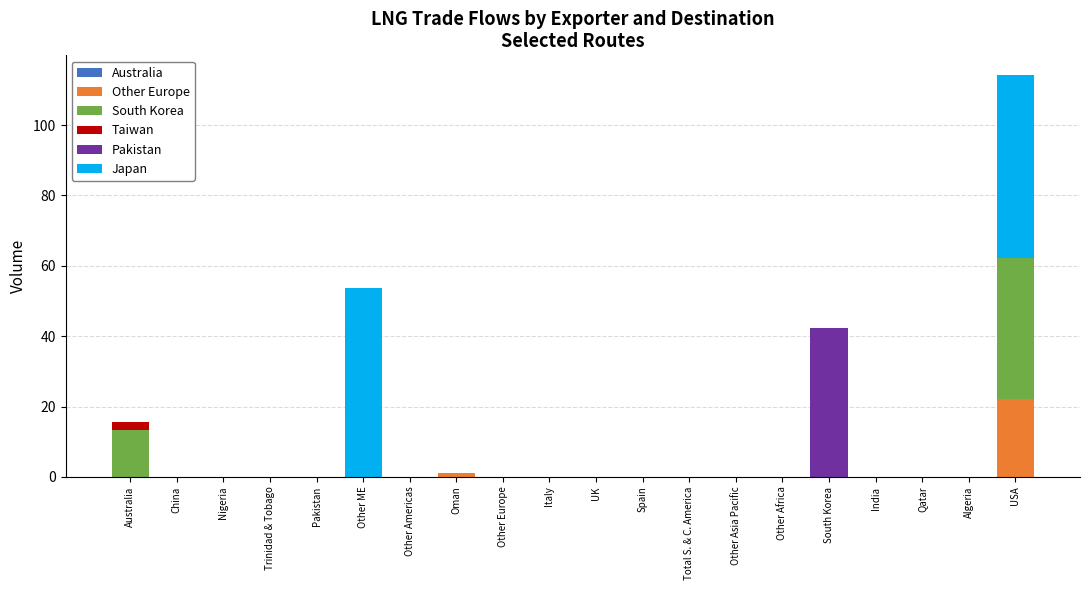

At which category is the sum across all series the highest?

USA